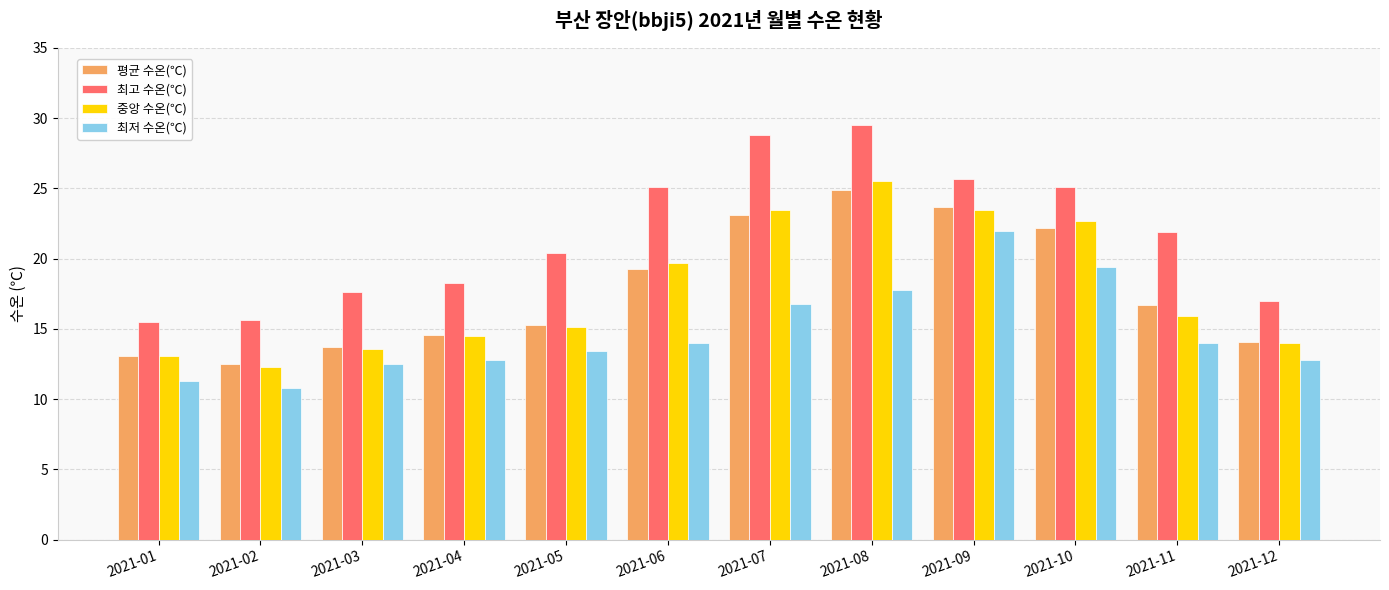

What is the minimum value for 평균 수온(℃)?

12.5